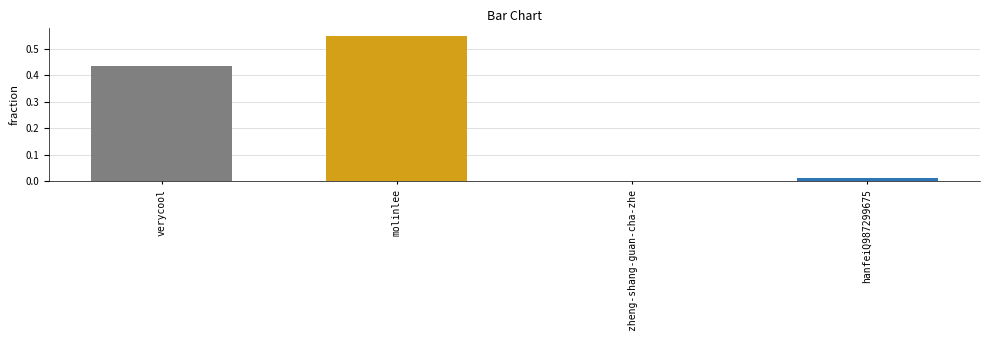

The value at molinlee is 0.2. True or false?

False